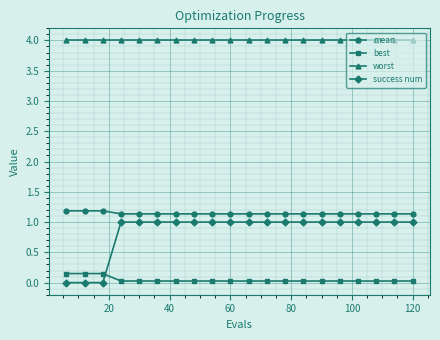

At how many categories does at least one series exceed 2?

20